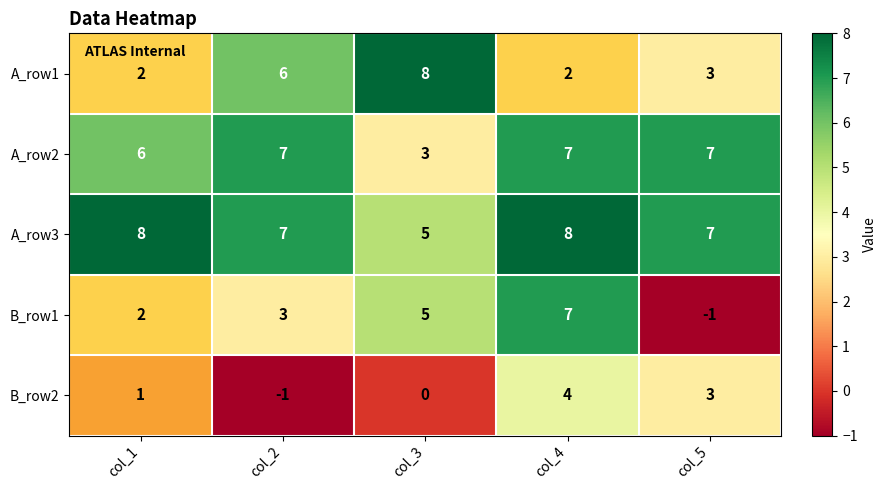

What is the spread (max minus min) of values at col_5?

8